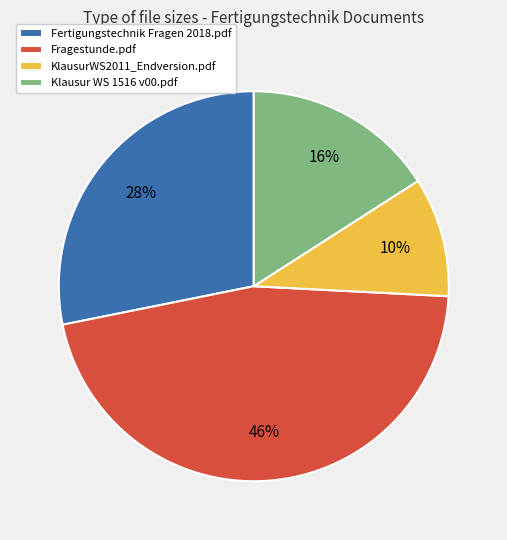

Rank the categories by value from lowest to highest.

KlausurWS2011_Endversion.pdf, Klausur WS 1516 v00.pdf, Fertigungstechnik Fragen 2018.pdf, Fragestunde.pdf